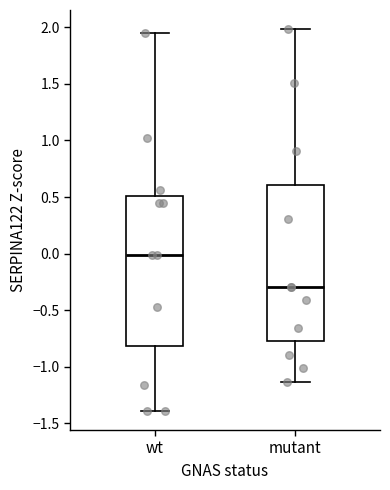

Which box has the lowest median line?

mutant